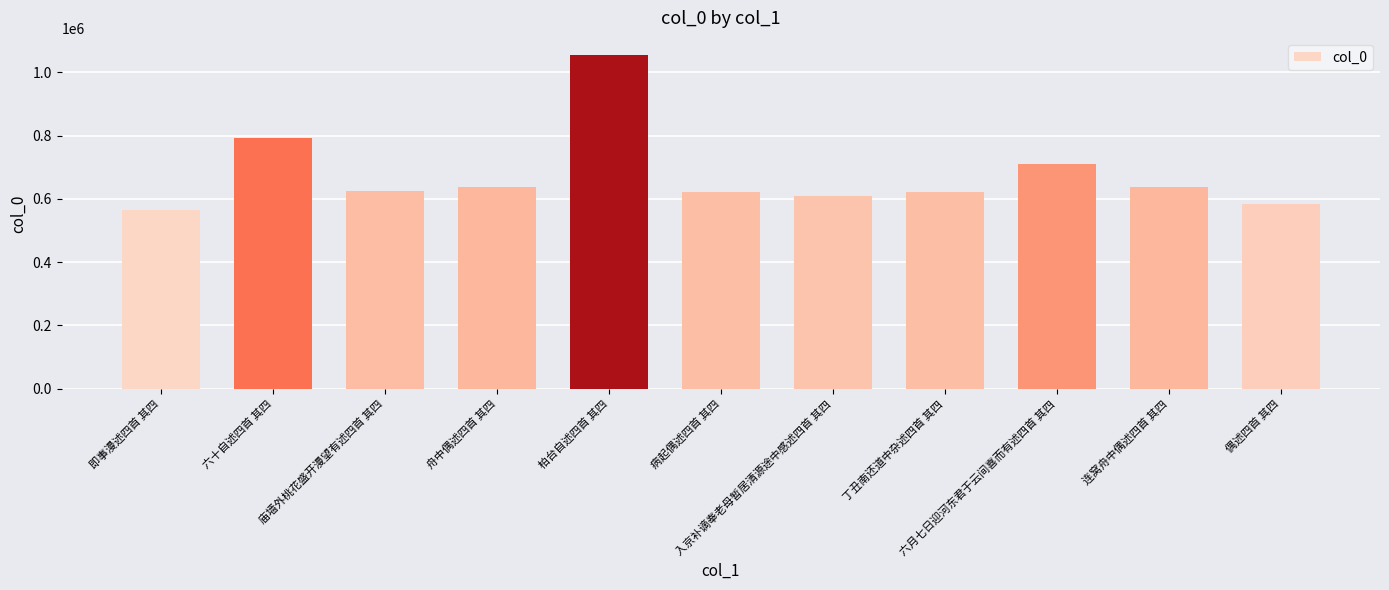

Which category has the highest value across all series?

柏台自述四首 其四